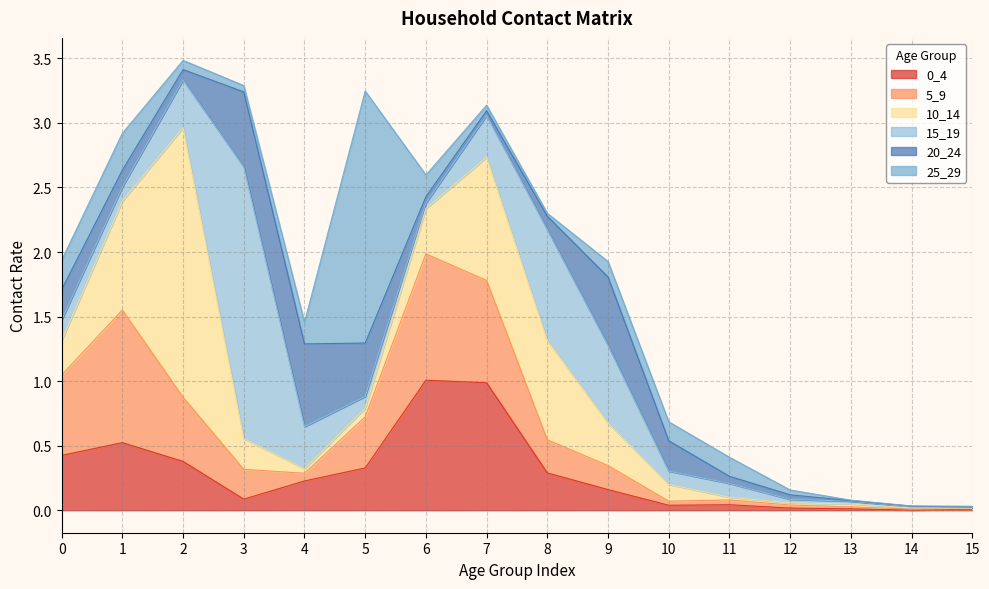

Reading left to right, extract all data points from this chart.

0_4: 0=0.4	1=0.5	2=0.4	3=0.1	4=0.2	5=0.3	6=1.0	7=1.0	8=0.3	9=0.2	10=0.0	11=0.0	12=0.0	13=0.0	14=0.0	15=0.0
5_9: 0=0.6	1=1.0	2=0.5	3=0.2	4=0.1	5=0.4	6=1.0	7=0.8	8=0.3	9=0.2	10=0.0	11=0.0	12=0.0	13=0.0	14=0.0	15=0.0
10_14: 0=0.3	1=0.8	2=2.1	3=0.2	4=0.0	5=0.1	6=0.3	7=1.0	8=0.8	9=0.3	10=0.1	11=0.0	12=0.0	13=0.0	14=0.0	15=0.0
15_19: 0=0.2	1=0.1	2=0.4	3=2.1	4=0.3	5=0.1	6=0.0	7=0.3	8=0.9	9=0.6	10=0.1	11=0.1	12=0.0	13=0.0	14=0.0	15=0.0
20_24: 0=0.2	1=0.1	2=0.1	3=0.6	4=0.6	5=0.4	6=0.0	7=0.0	8=0.1	9=0.5	10=0.2	11=0.1	12=0.0	13=0.0	14=0.0	15=0.0
25_29: 0=0.2	1=0.3	2=0.1	3=0.0	4=0.2	5=2.0	6=0.2	7=0.0	8=0.0	9=0.1	10=0.1	11=0.1	12=0.0	13=0.0	14=0.0	15=0.0